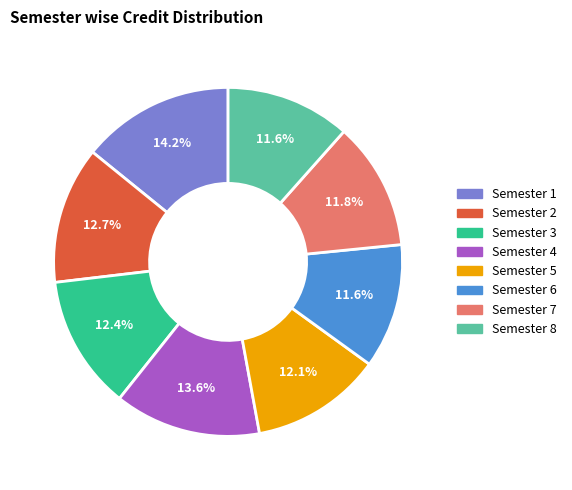

True or false: Semester 1 accounts for 14% of the total.

True